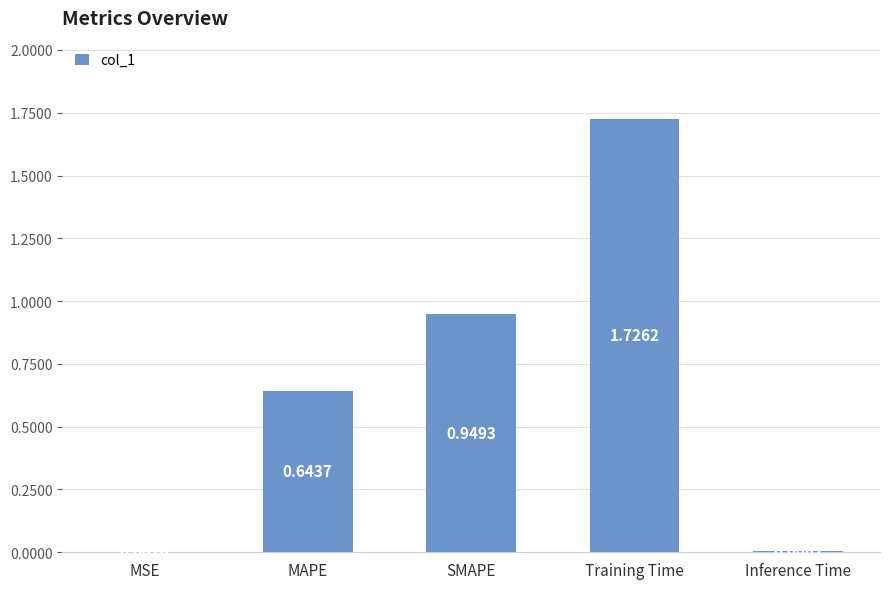

What is the sum of the values at SMAPE and MSE?

1.0